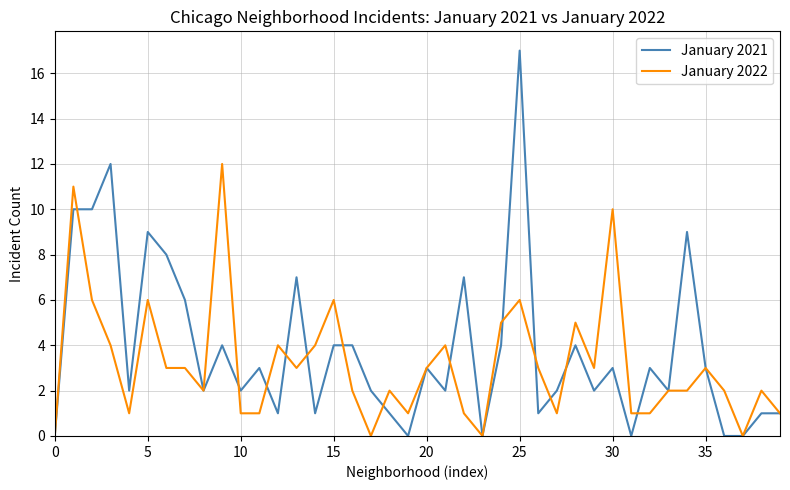

Which series has the largest range (max minus min)?

January 2021